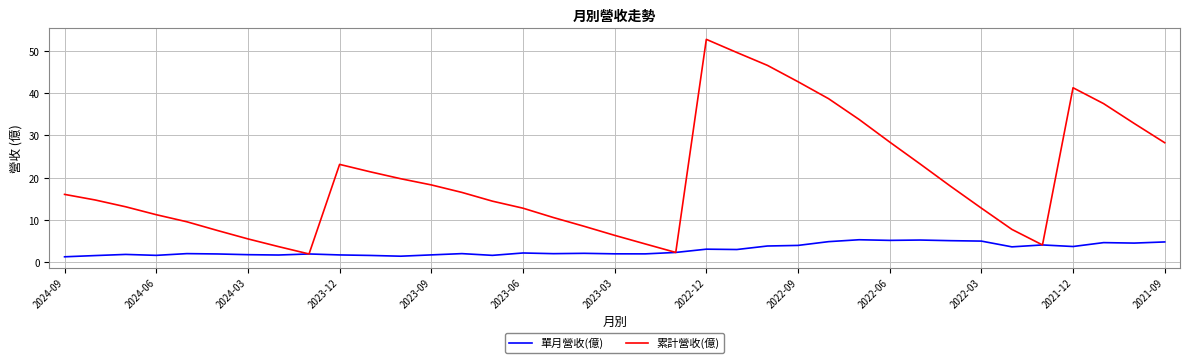

What is the maximum value shown in the chart?

52.7